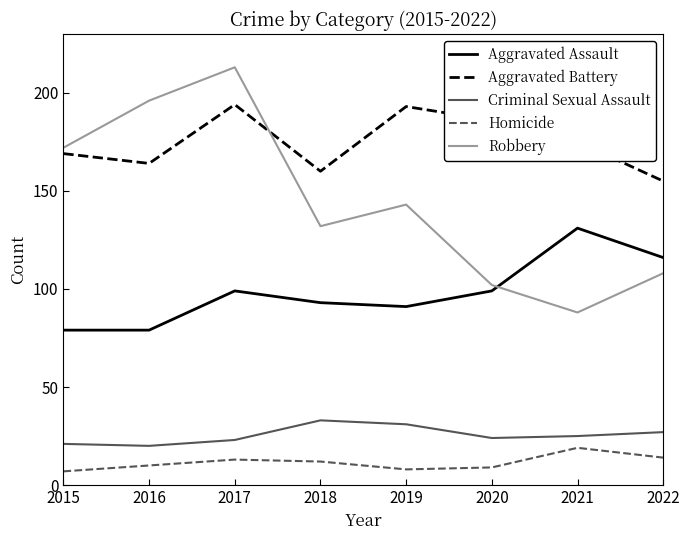

Which series has the largest range (max minus min)?

Robbery